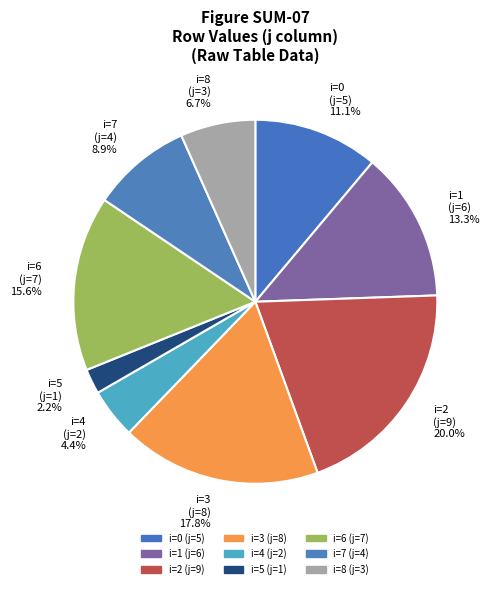

Does any single category account for the majority?

No